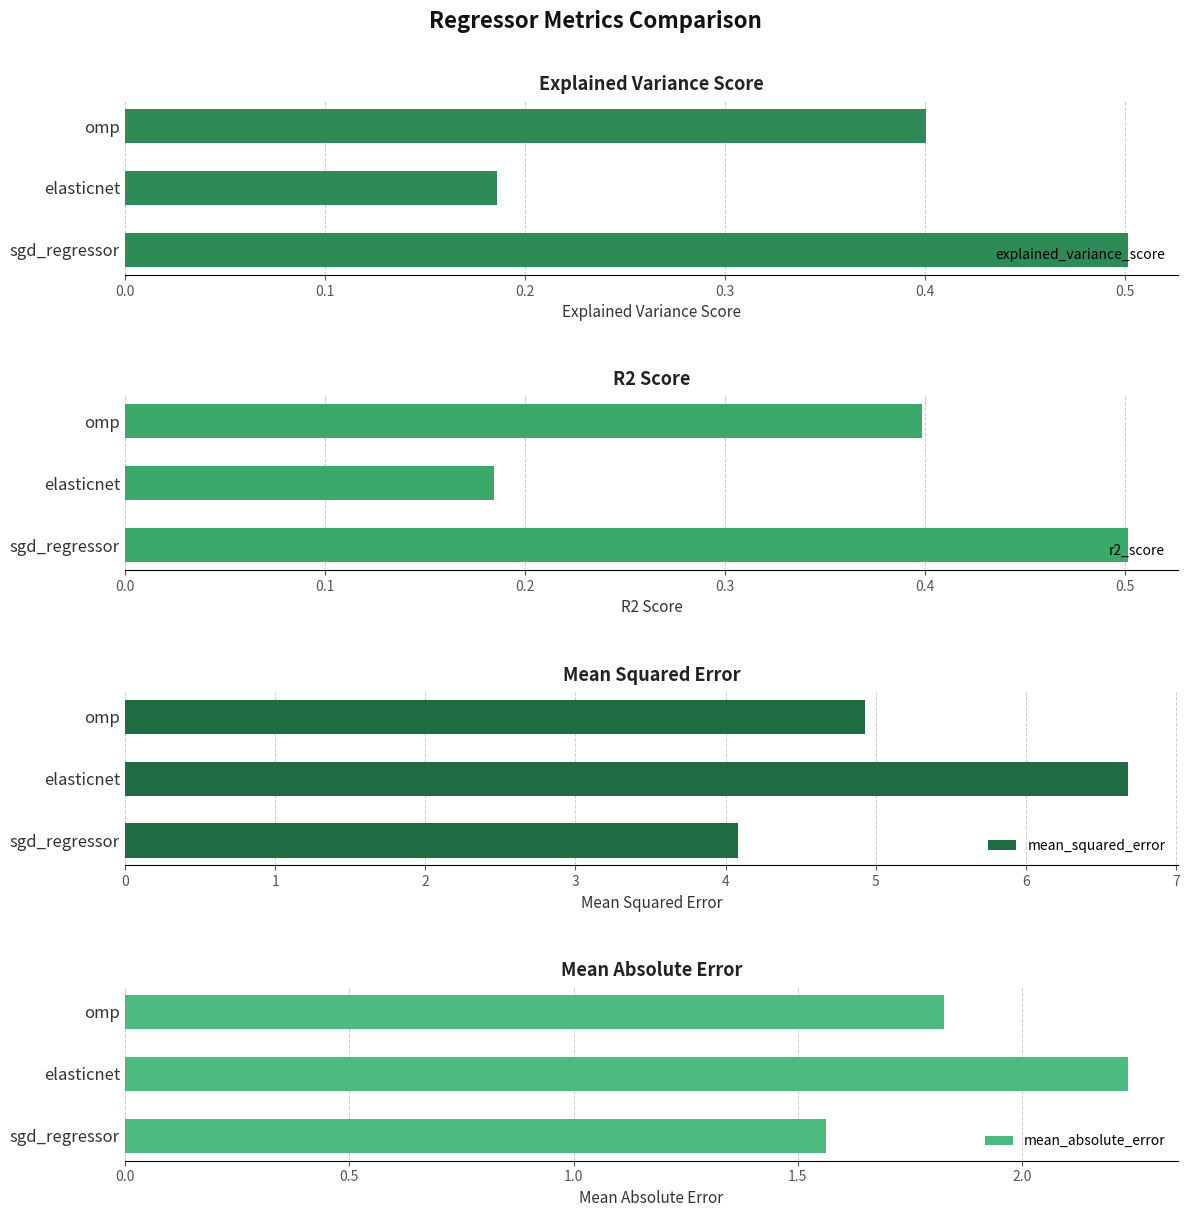

What is the difference between the explained_variance_score values at omp and sgd_regressor?

0.1